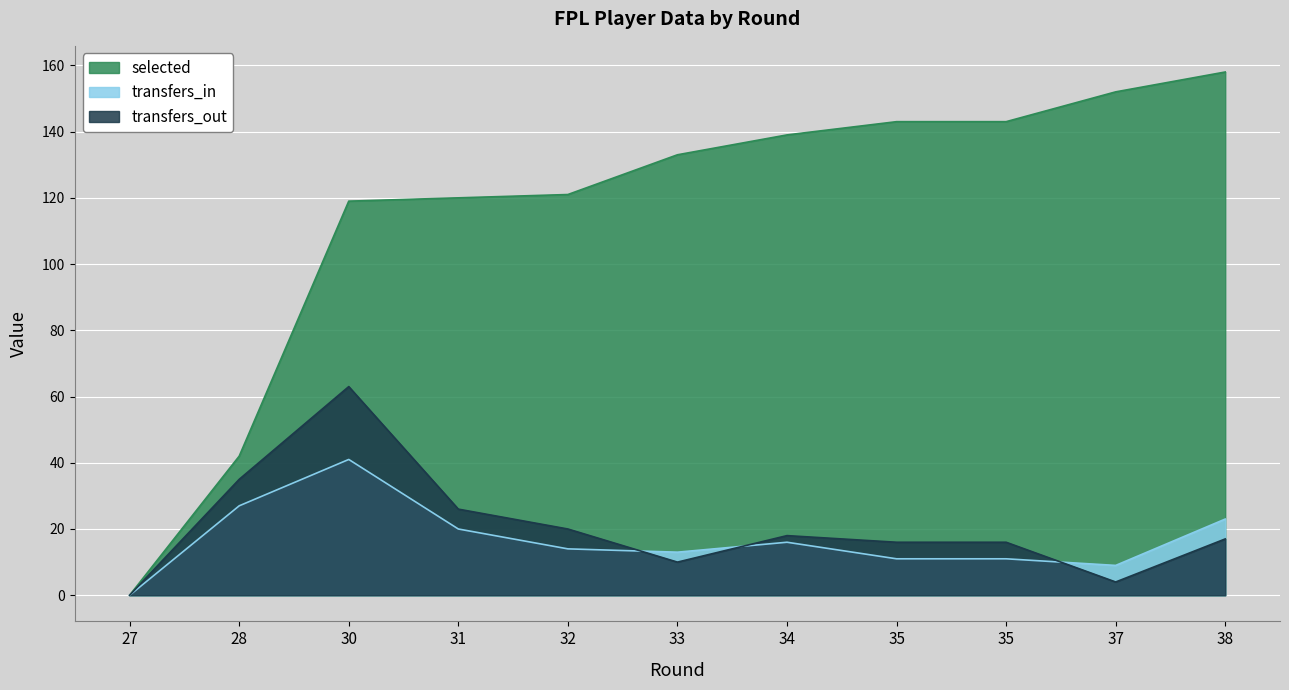

Which series has the widest spread of values?

selected